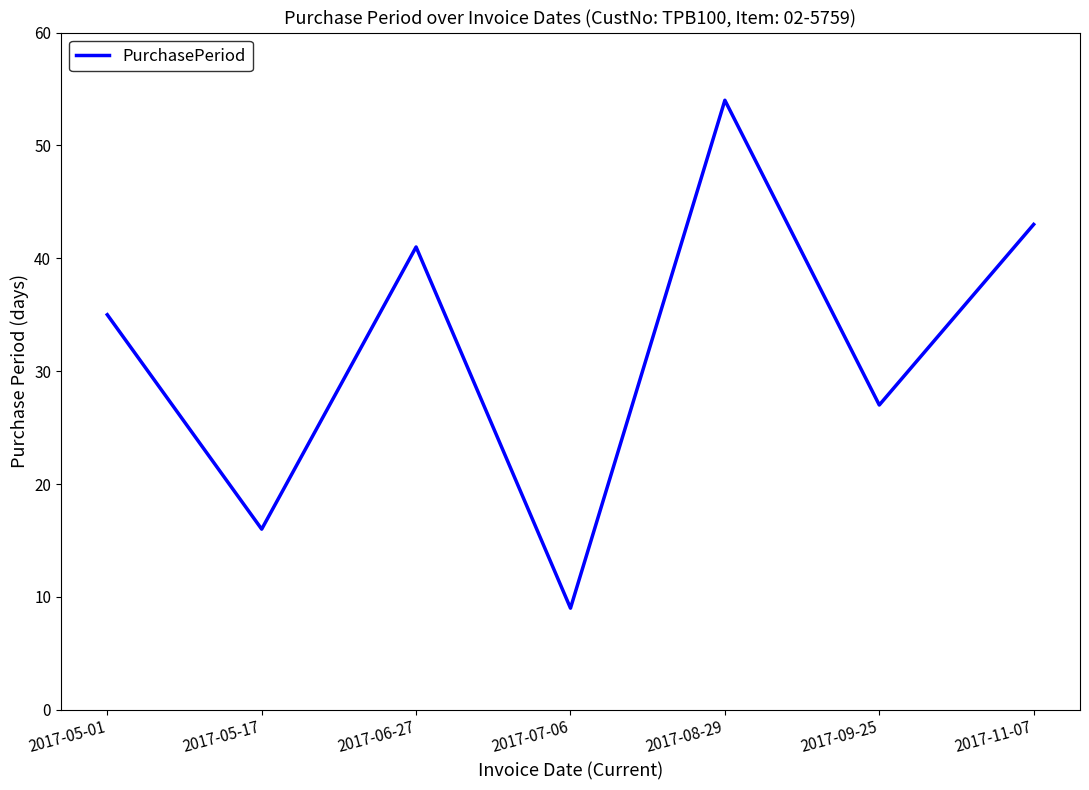

The value at 2017-09-25 is 27. True or false?

True